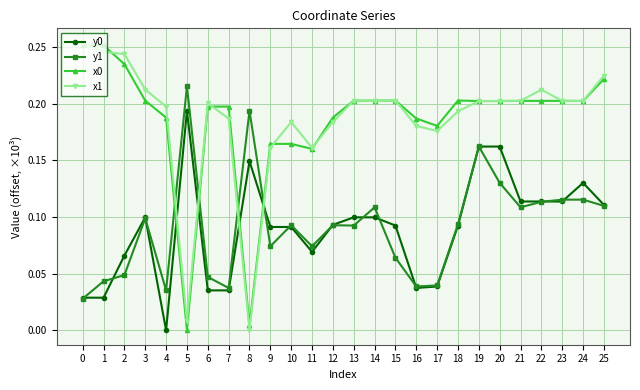

At which category is the sum across all series the highest?

19